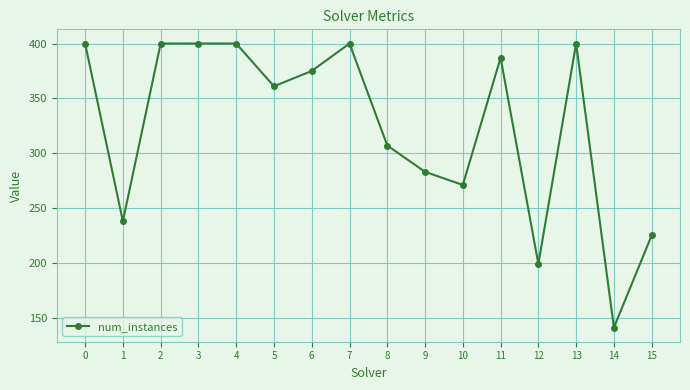

How many data points does each series have?

16